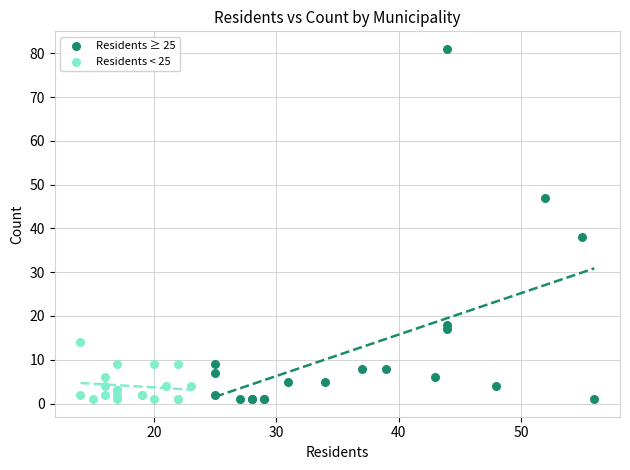

What are all the series names shown in the legend?

Residents ≥ 25, Residents < 25